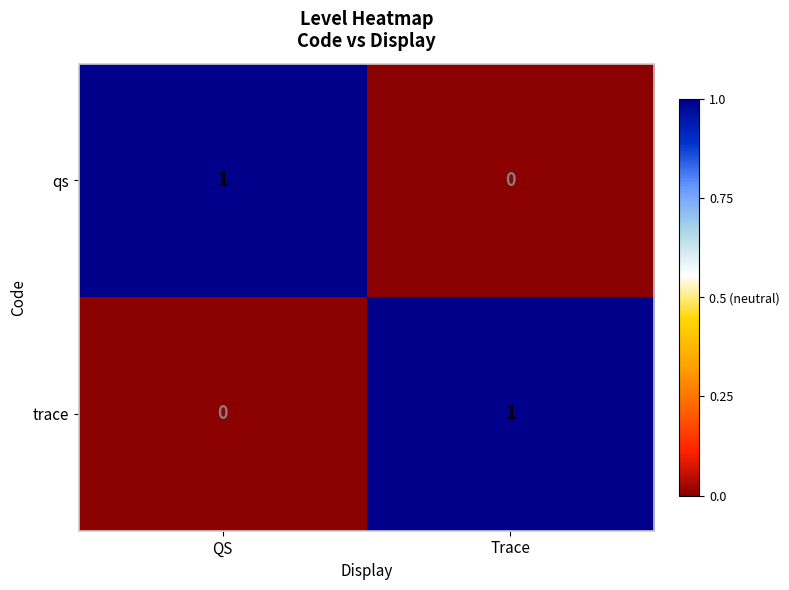

At which label is trace closest to 0?

QS